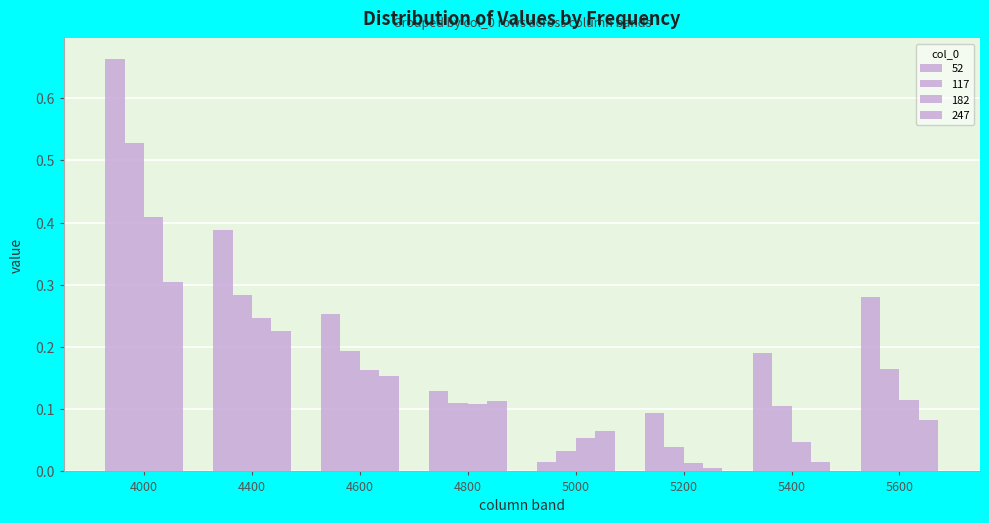

Does the chart contain any negative values?

No